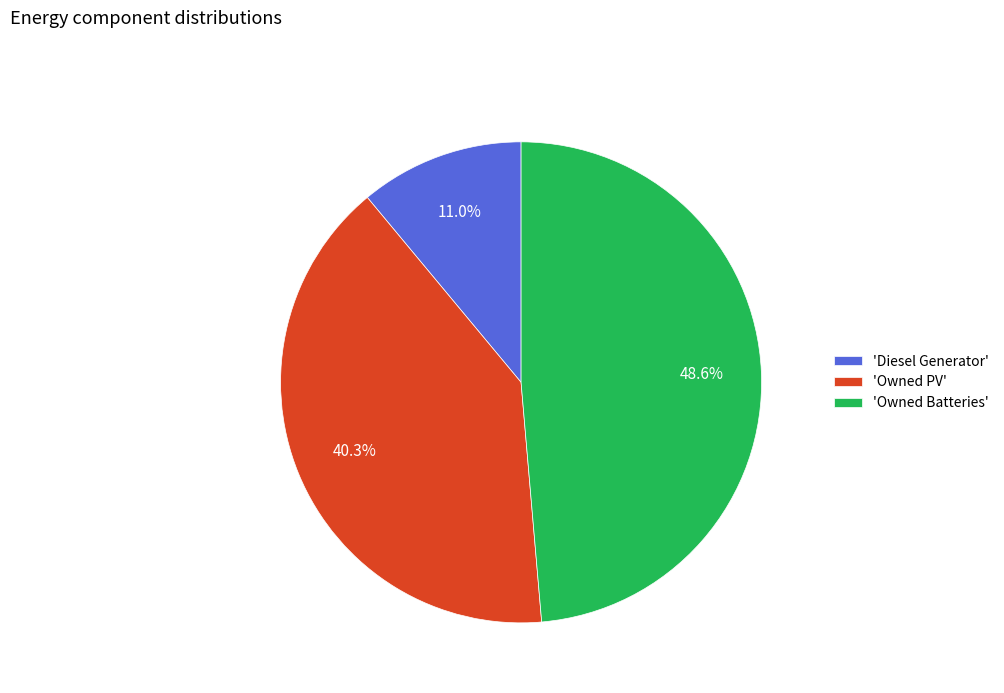

Approximately how many times larger is the value at 'Owned Batteries' compared to 'Diesel Generator'?

4.4